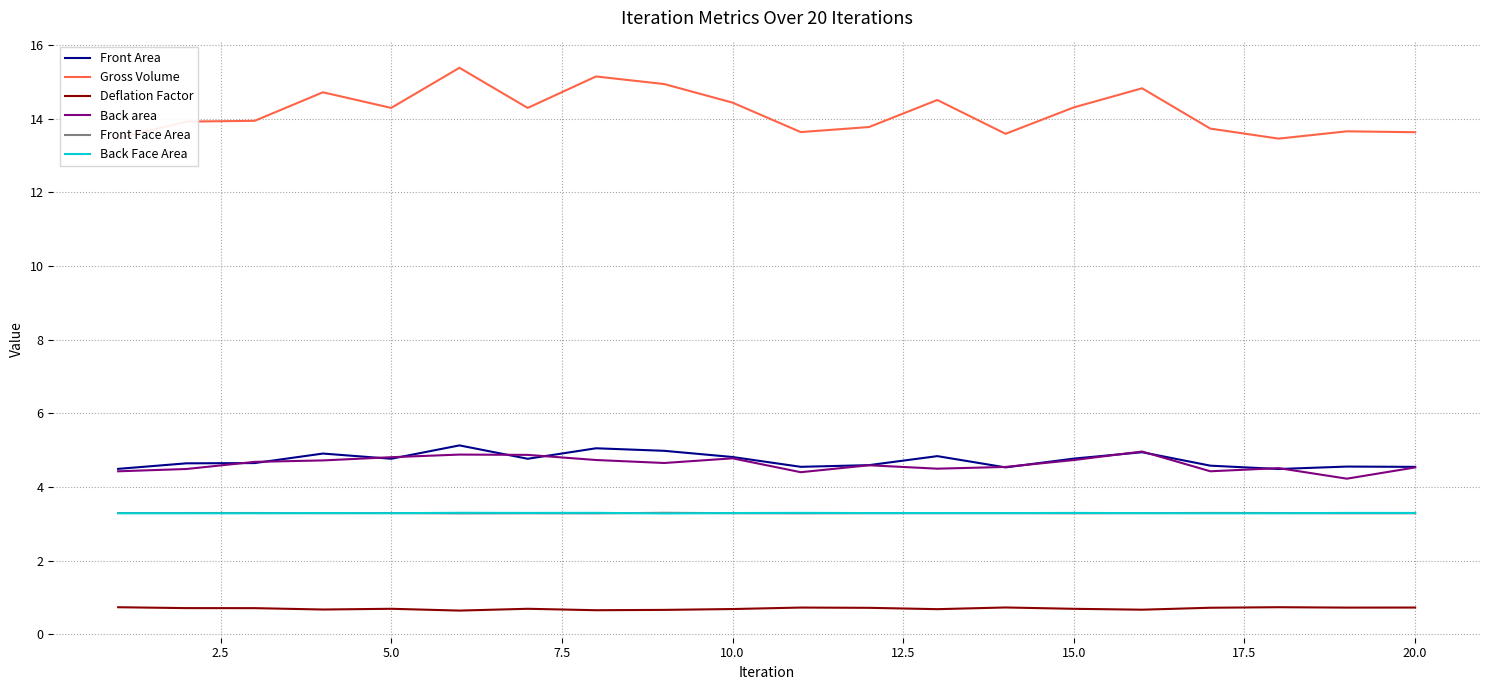

What is the sum of all Gross Volume values?

283.7